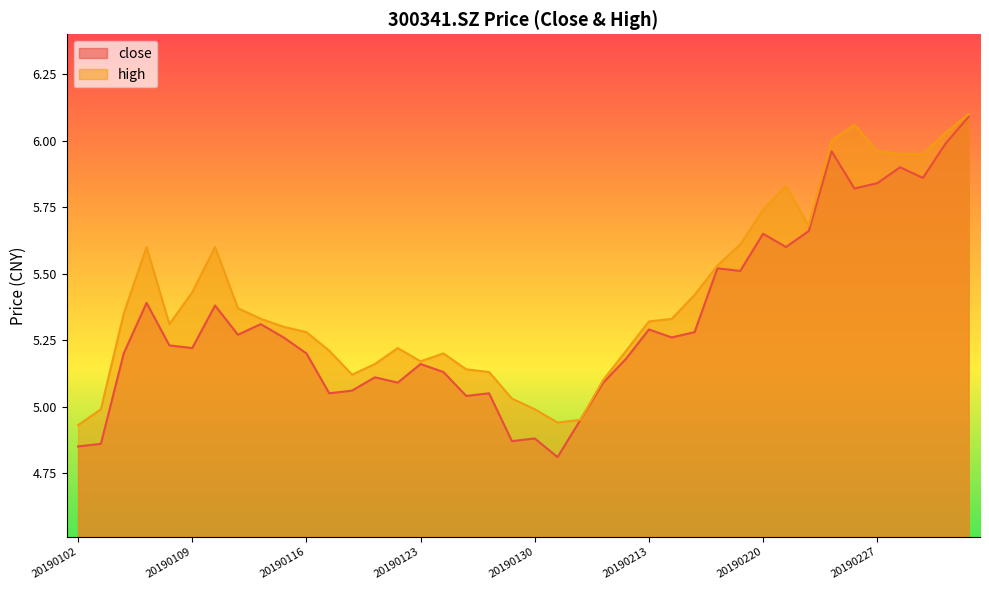

List the labels in order of close value, largest first.

20190305, 20190304, 20190225, 20190228, 20190301, 20190227, 20190226, 20190222, 20190220, 20190221, 20190218, 20190219, 20190107, 20190110, 20190114, 20190213, 20190215, 20190111, 20190115, 20190214, 20190108, 20190109, 20190104, 20190116, 20190212, 20190123, 20190124, 20190121, 20190122, 20190211, 20190118, 20190117, 20190128, 20190125, 20190201, 20190130, 20190129, 20190103, 20190102, 20190131